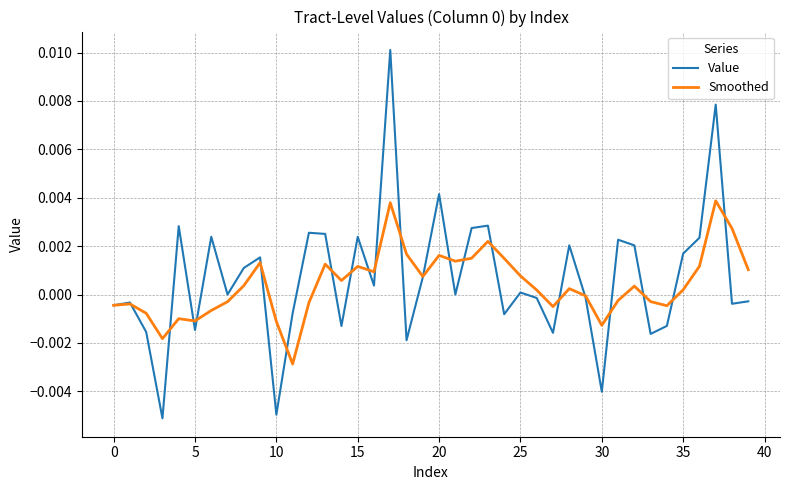

How many lines are shown in the chart?

2